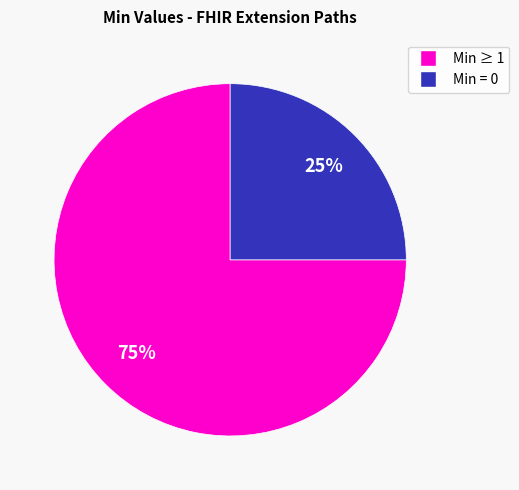

Count the number of slices in the pie.

2